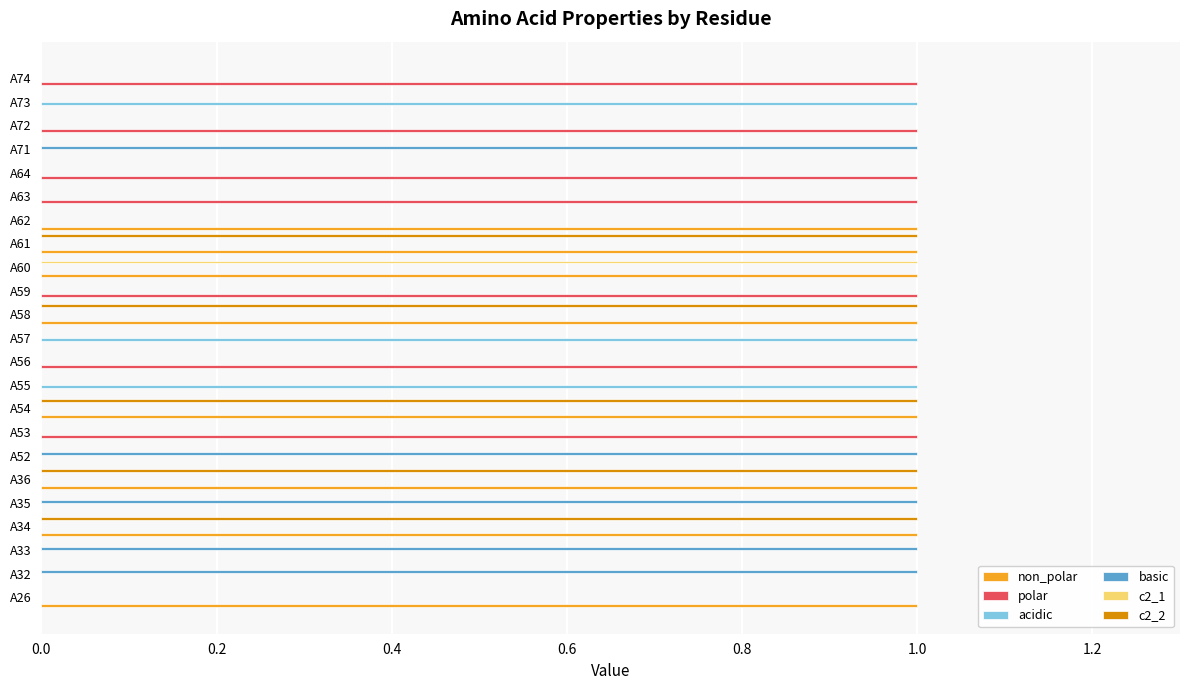

What is the sum of all acidic values?

3